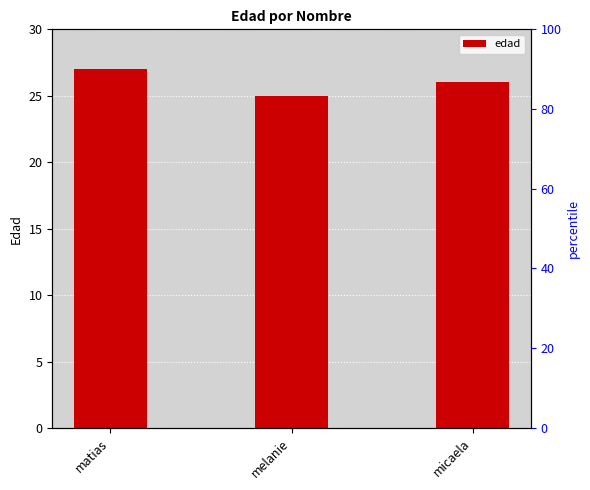

How many bars are there in total?

3